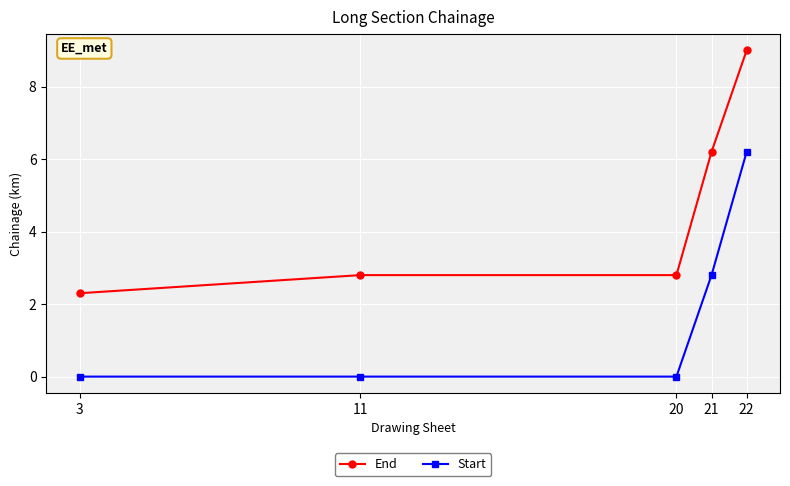

Rank the series by their maximum value, from lowest to highest.

Start, End